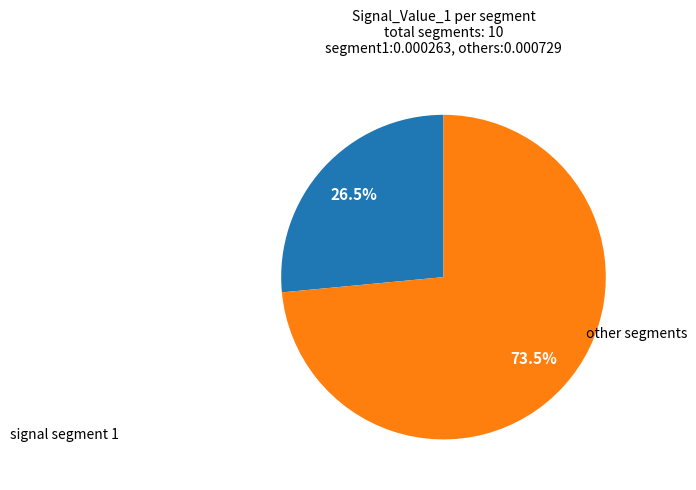

What is the ratio of the value at signal segment 1 to the value at other segments?

0.4